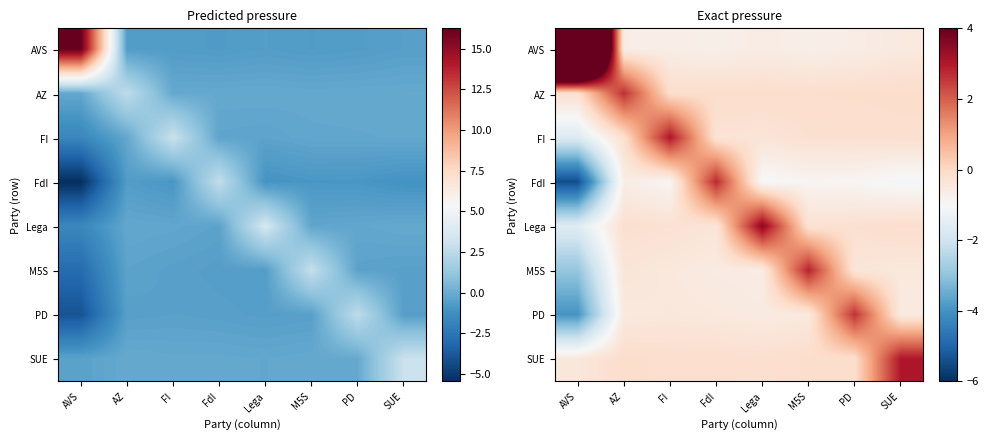

Which series has the largest total across all categories?

AVS